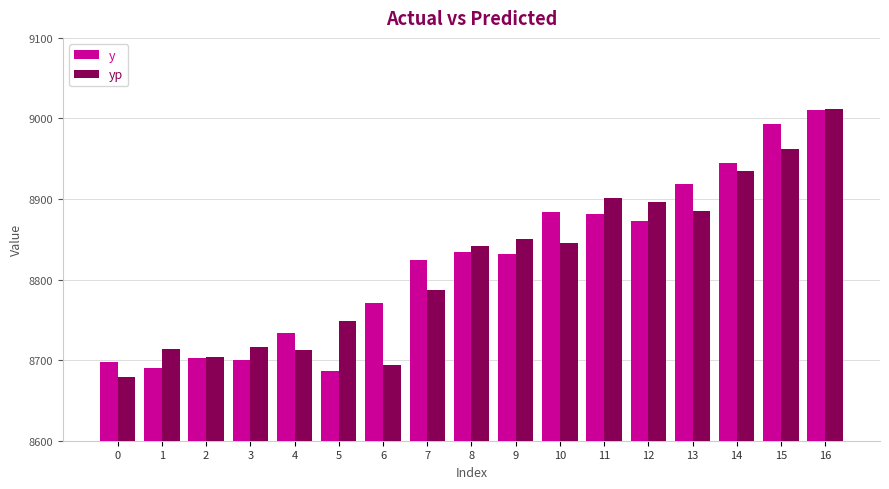

At which category is the sum across all series the highest?

16